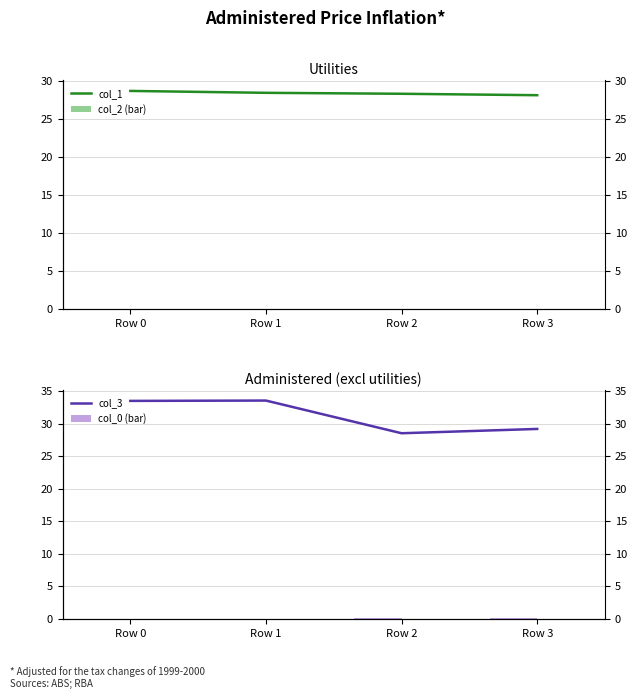

Reading left to right, what are all the values shown in this chart?

col_1: Row 0=28.7	Row 1=28.5	Row 2=28.3	Row 3=28.2
col_2 (bar): Row 0=0.0	Row 1=0.1	Row 2=0.1	Row 3=0.1
col_3: Row 0=33.5	Row 1=33.5	Row 2=28.5	Row 3=29.2
col_0 (bar): Row 0=0.1	Row 1=0.1	Row 2=0.2	Row 3=0.1